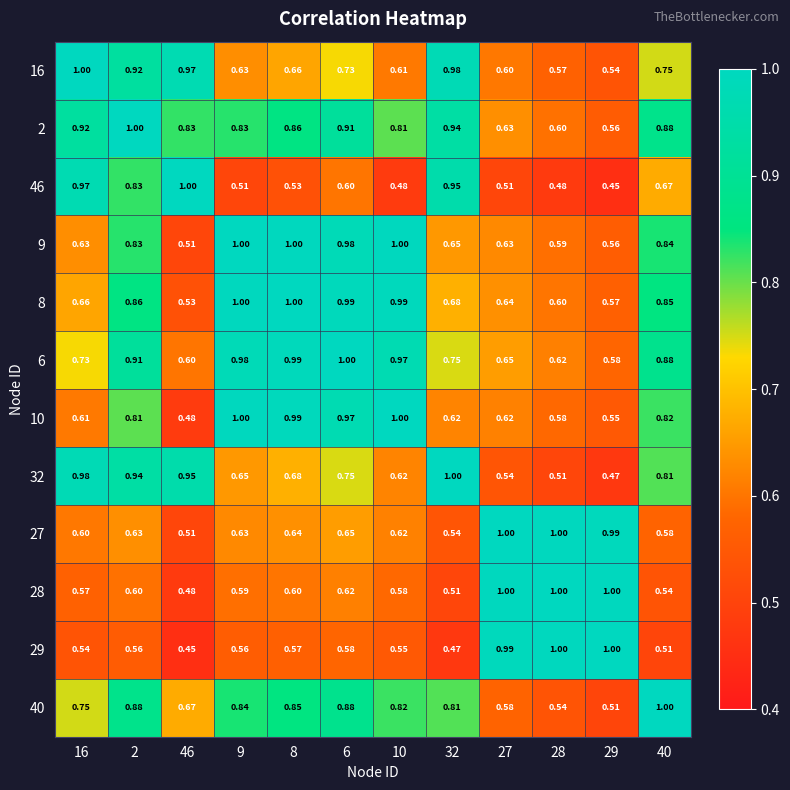

Is the value of 40 at 29 greater than the value of 16 at 40?

No